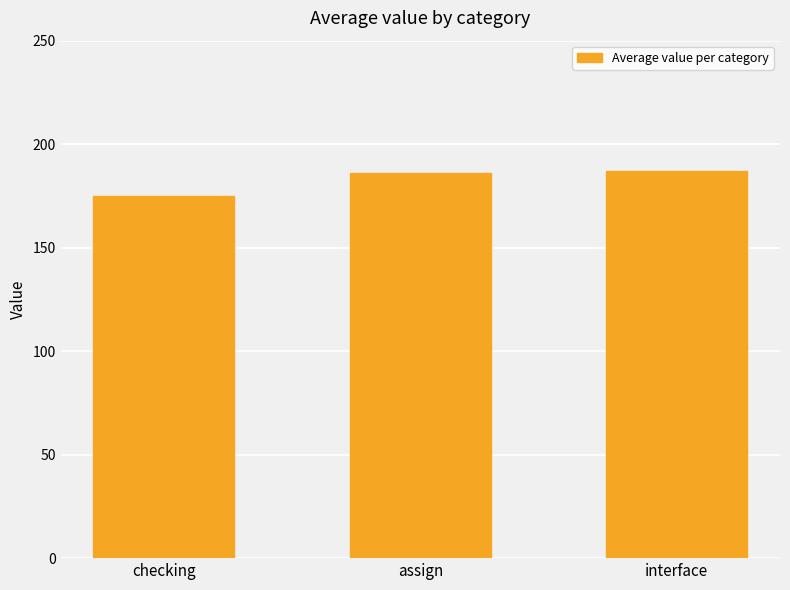

What is the maximum value shown in the chart?

187